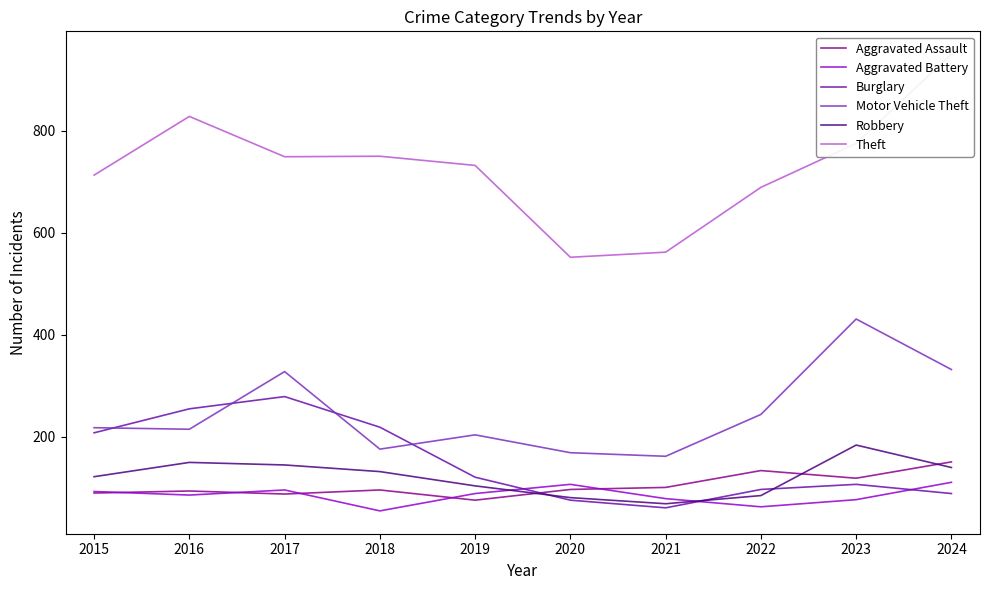

How many lines are shown in the chart?

6